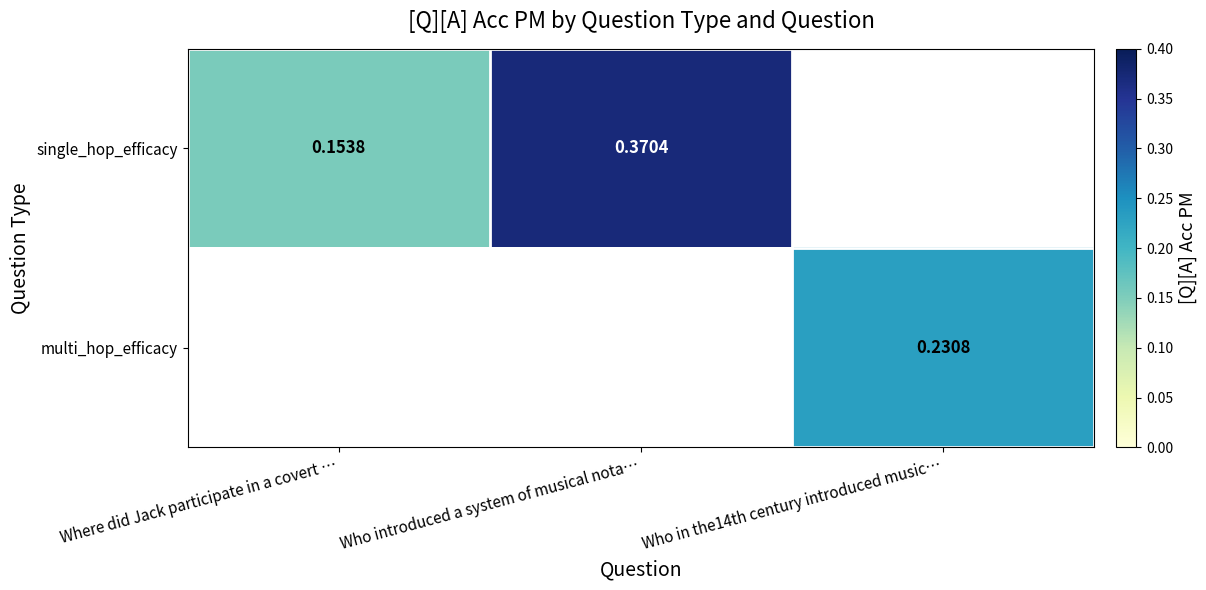

Is the value of single_hop_efficacy at Who introduced a system of musical nota… greater than the value of multi_hop_efficacy at Who in the14th century introduced music…?

Yes